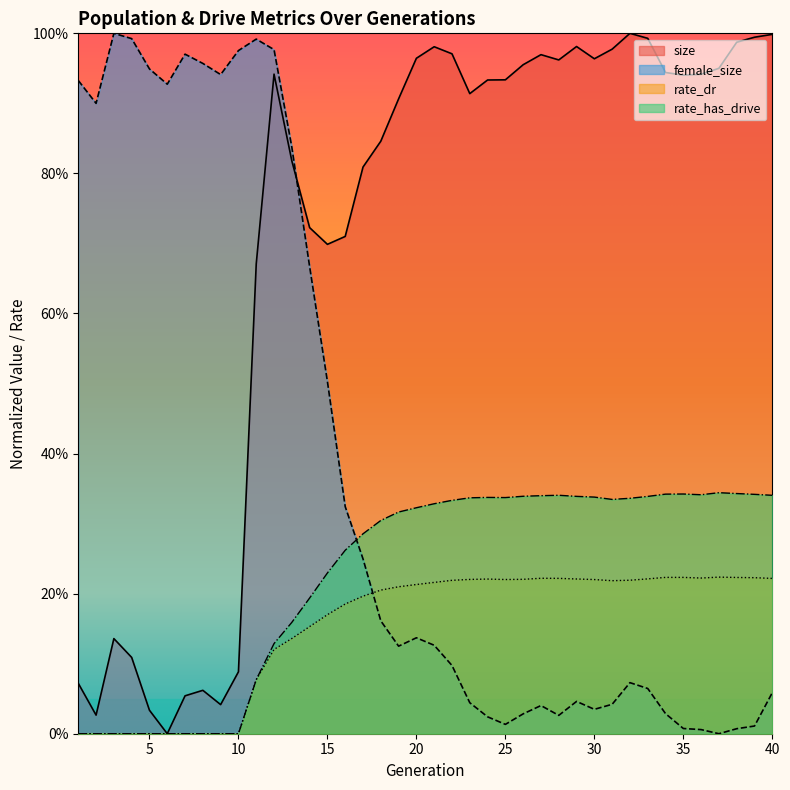

Does the chart display data point markers on the line(s)?

No